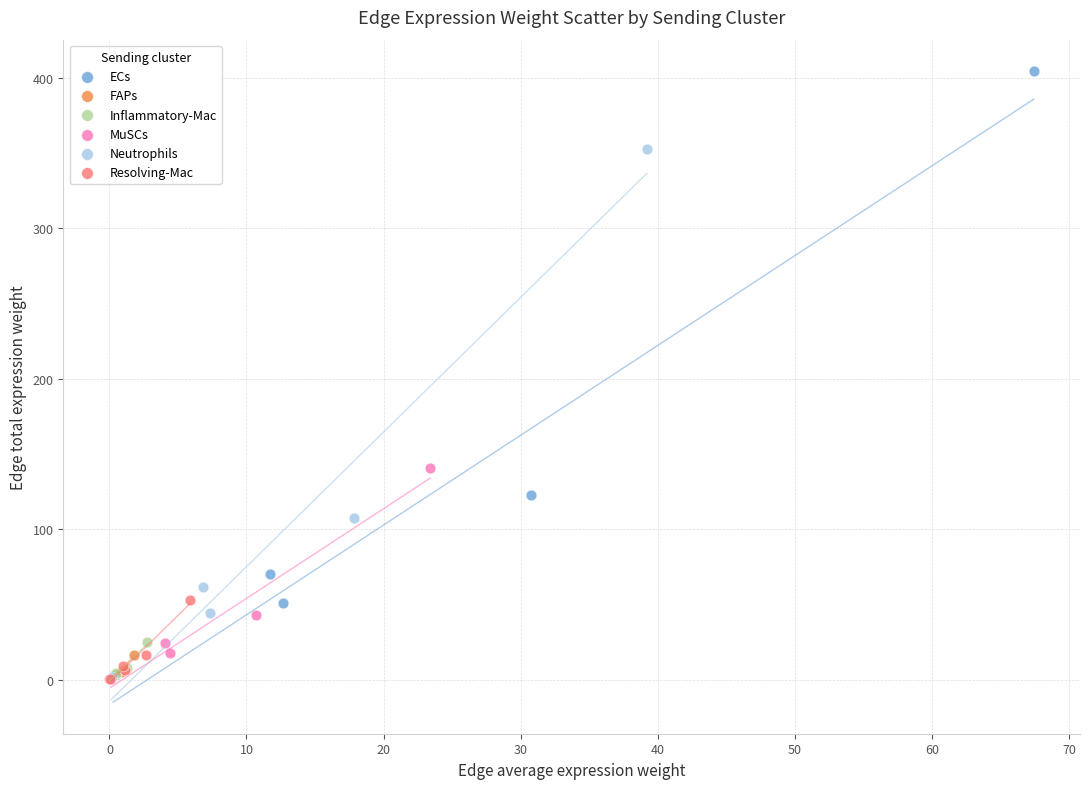

Which series contains the highest Y value?

ECs